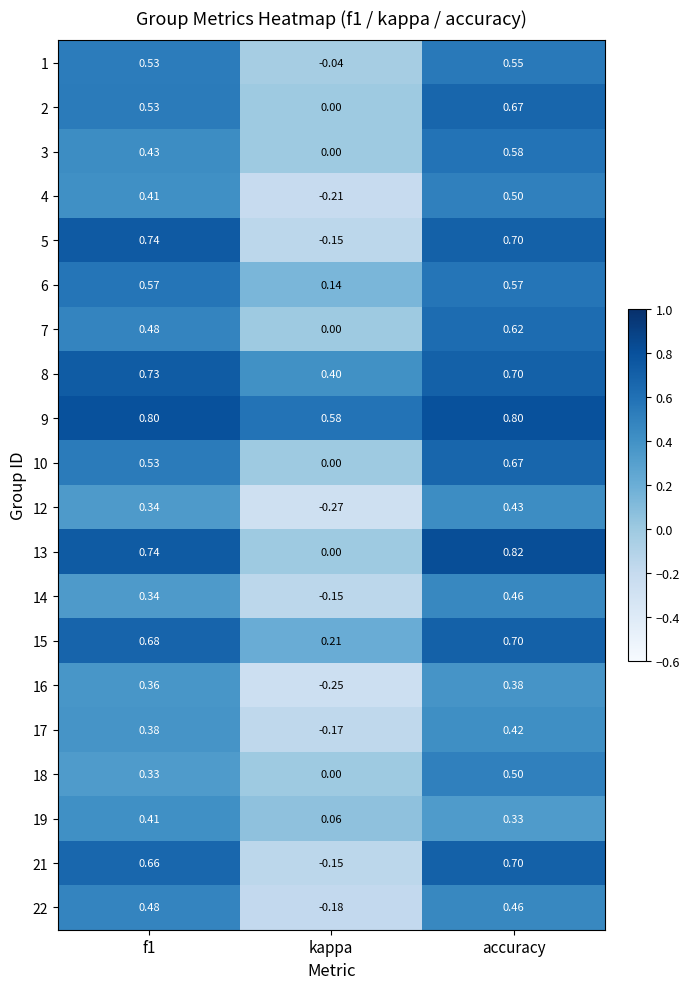

Count the number of categories in the chart.

3